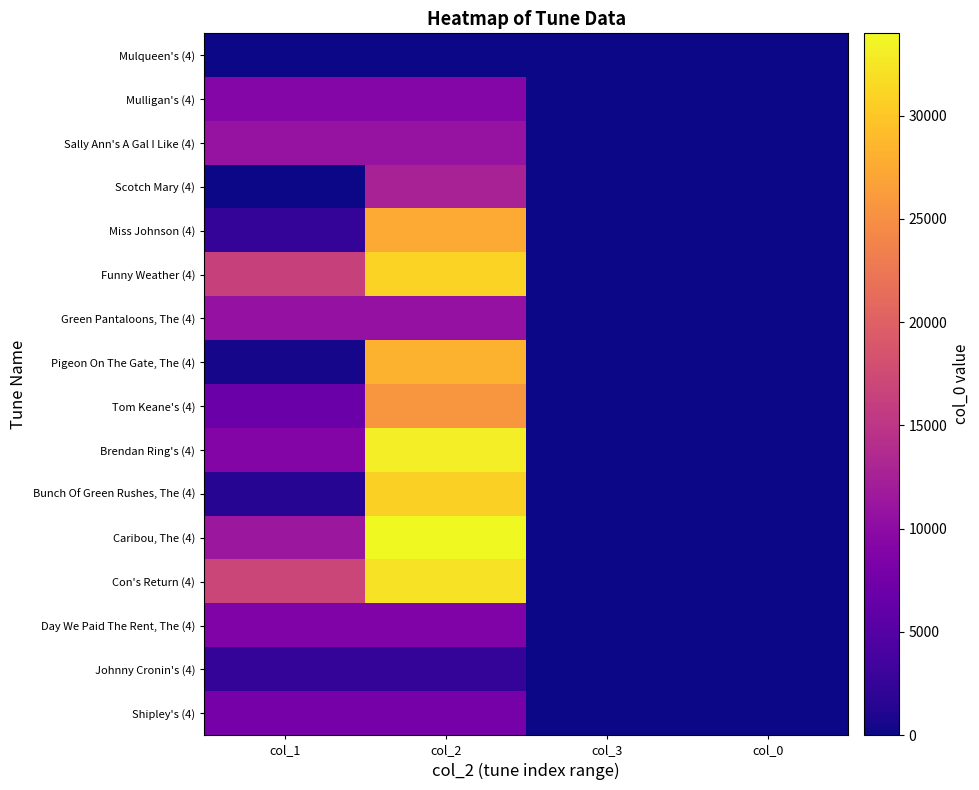

What is the difference between the highest and lowest values at col_1?

16805.0